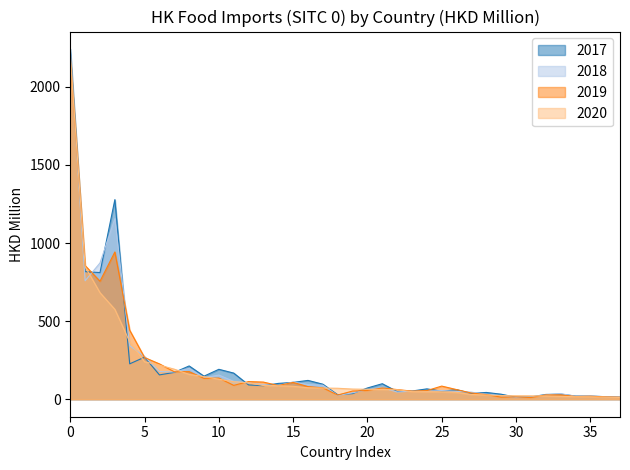

Is it true that 2019 equals 2181.8 at 0?

True